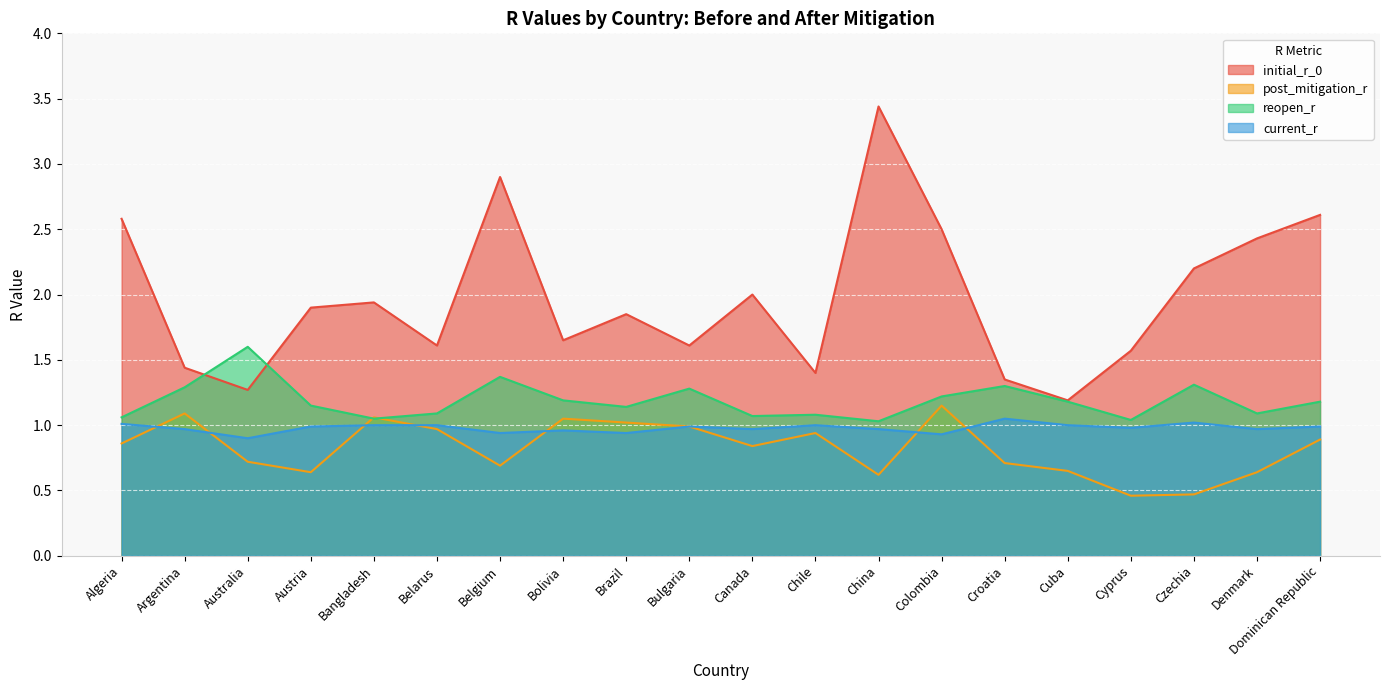

Between Belarus and Bulgaria, which series saw the biggest shift?

reopen_r